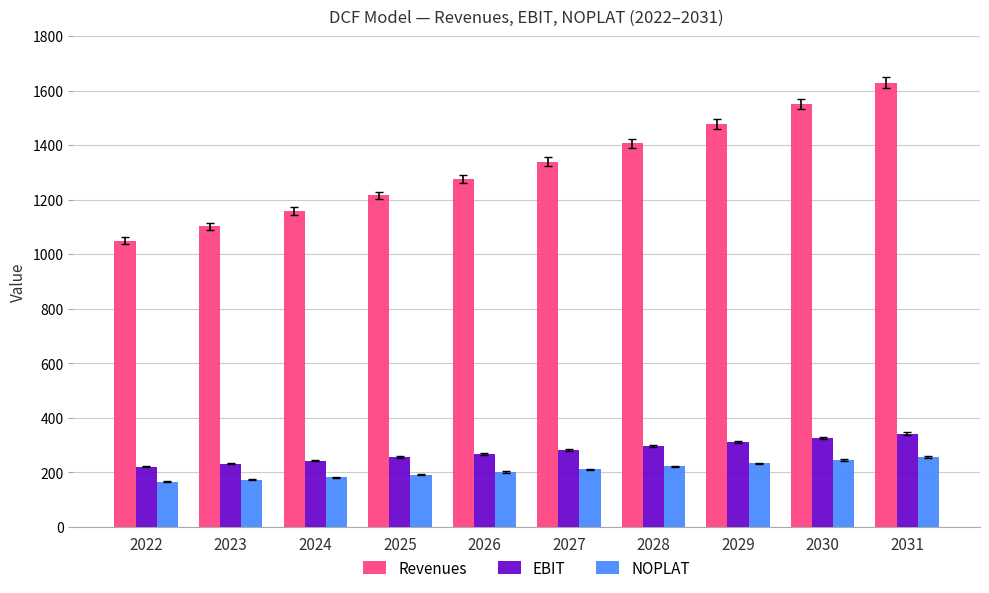

Reading left to right, extract all data points from this chart.

Revenues: 1050.0	1102.5	1157.6	1215.5	1276.3	1340.1	1407.1	1477.5	1551.3	1628.9
EBIT: 220.5	231.5	243.1	255.3	268.0	281.4	295.5	310.3	325.8	342.1
NOPLAT: 165.4	173.6	182.3	191.4	201.0	211.1	221.6	232.7	244.3	256.6